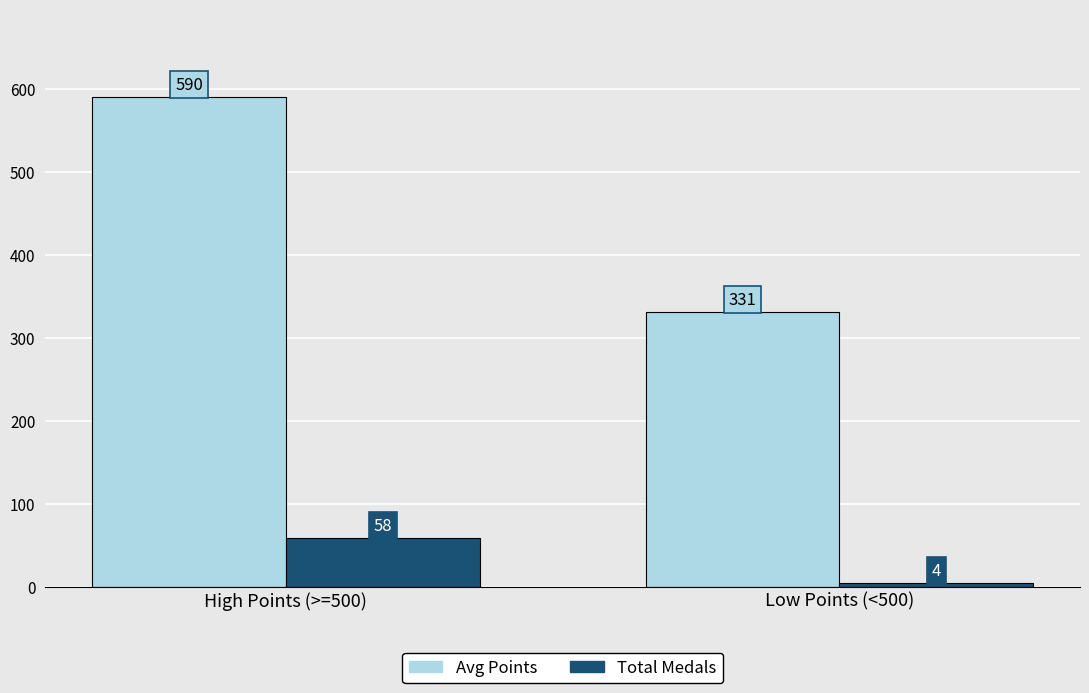

Reading left to right, transcribe all the data shown in this chart.

Avg Points: 590	331
Total Medals: 58	4